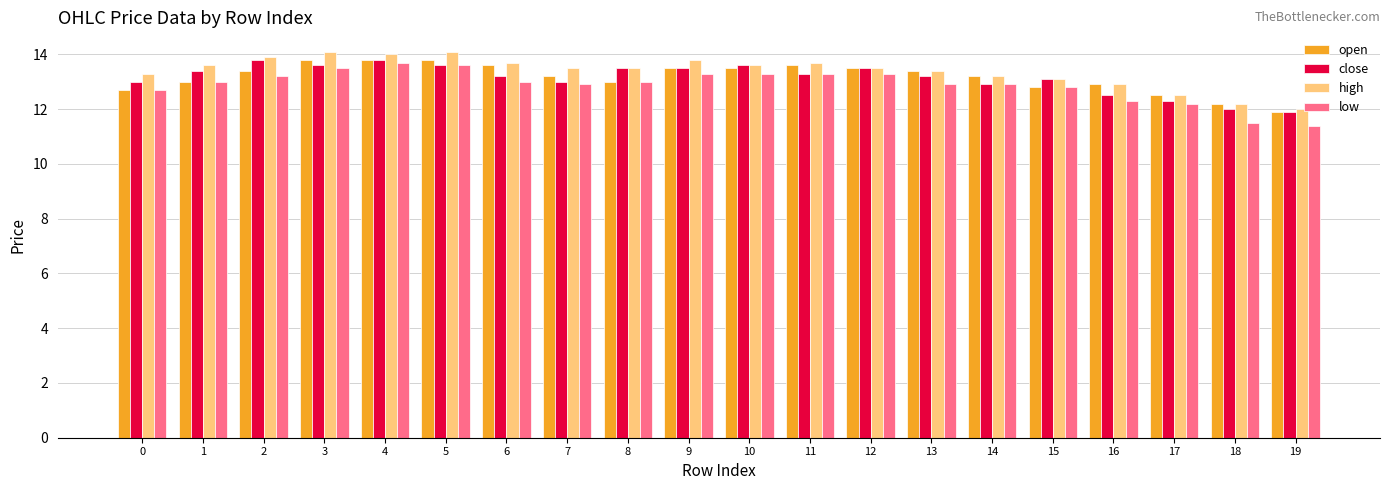

What is the total value across all series at 12?

53.8